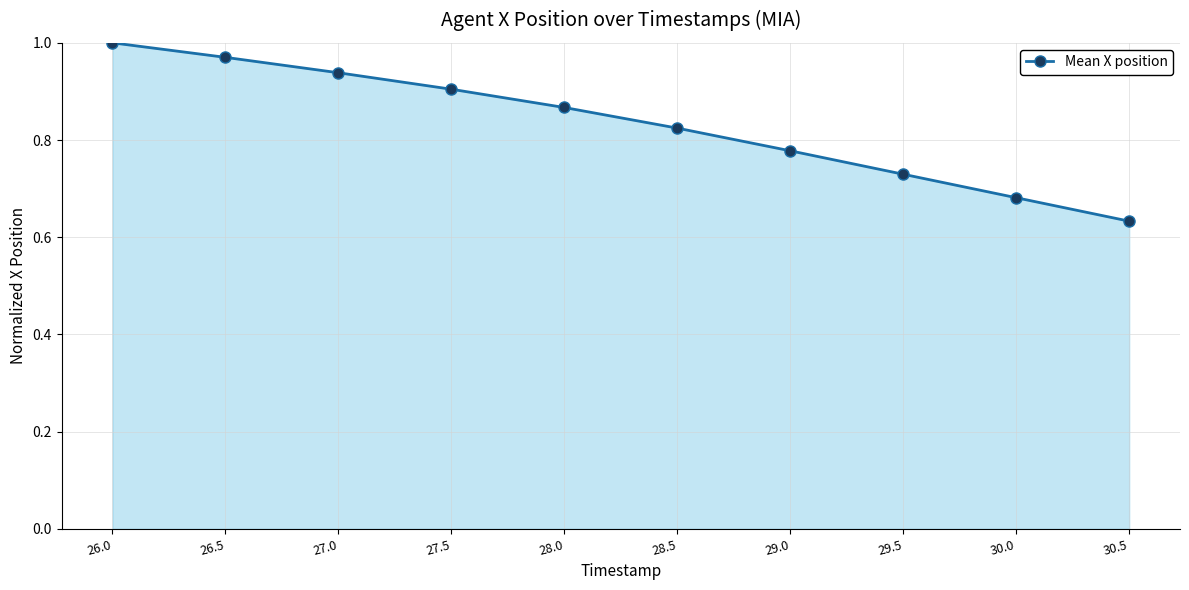

Which has a higher value, 27.5 or 29.0?

27.5